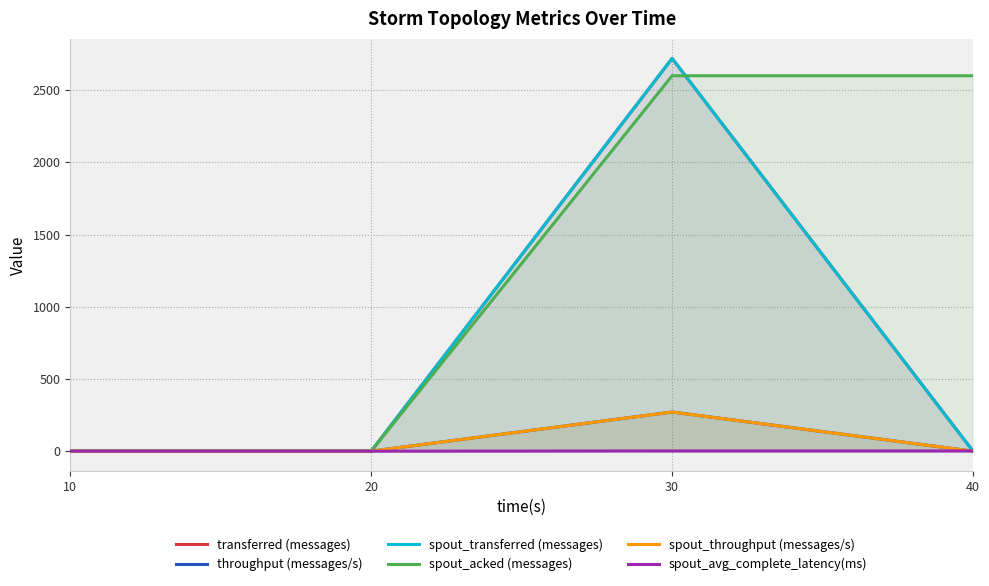

Reading left to right, transcribe all the data shown in this chart.

transferred (messages): 10=0.0	20=0.0	30=2720.0	40=0.0
throughput (messages/s): 10=0.0	20=0.0	30=271.0	40=0.0
spout_transferred (messages): 10=0.0	20=0.0	30=2720.0	40=0.0
spout_acked (messages): 10=0.0	20=0.0	30=2600.0	40=2600.0
spout_throughput (messages/s): 10=0.0	20=0.0	30=271.0	40=0.0
spout_avg_complete_latency(ms): 10=0.0	20=0.0	30=1.5	40=1.5